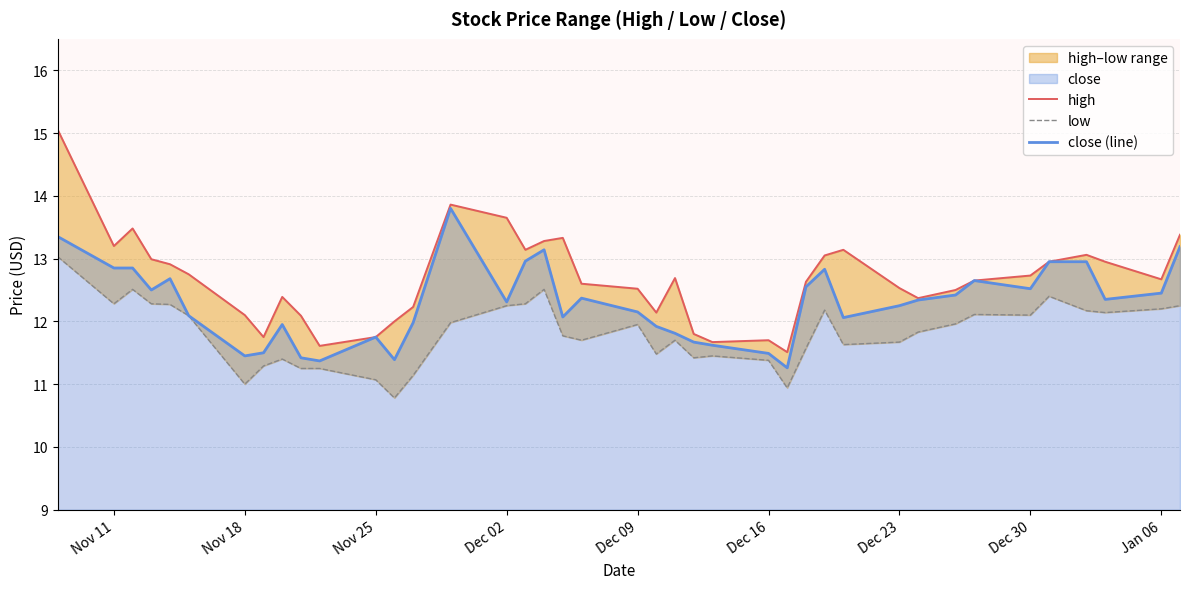

What is the maximum value for low?

13.0